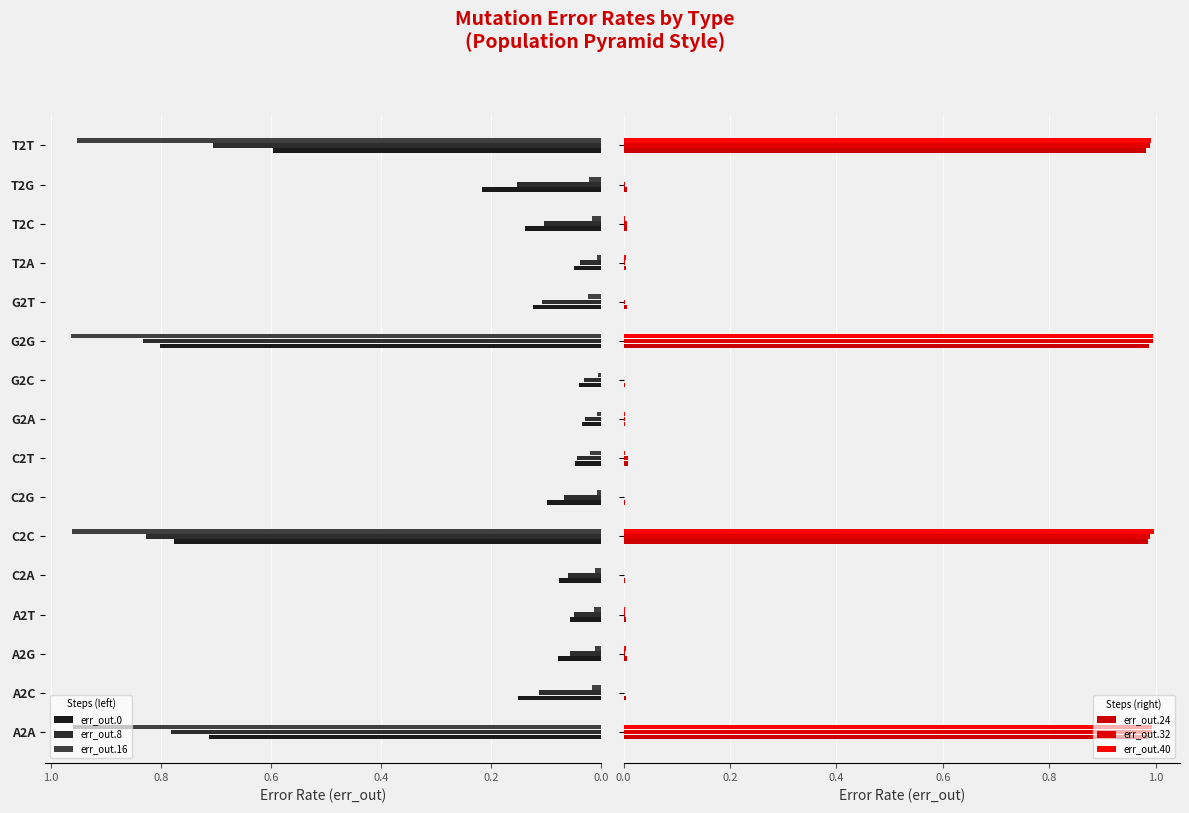

Reading right to left, extract all data points from this chart.

err_out.0: 0.6	0.2	0.1	0.0	0.1	0.8	0.0	0.0	0.0	0.1	0.8	0.1	0.1	0.1	0.2	0.7
err_out.8: 0.7	0.2	0.1	0.0	0.1	0.8	0.0	0.0	0.0	0.1	0.8	0.1	0.0	0.1	0.1	0.8
err_out.16: 1.0	0.0	0.0	0.0	0.0	1.0	0.0	0.0	0.0	0.0	1.0	0.0	0.0	0.0	0.0	1.0
err_out.24: 1.0	0.0	0.0	0.0	0.0	1.0	0.0	0.0	0.0	0.0	1.0	0.0	0.0	0.0	0.0	1.0
err_out.32: 1.0	0.0	0.0	0.0	0.0	1.0	0.0	0.0	0.0	0.0	1.0	0.0	0.0	0.0	0.0	1.0
err_out.40: 1.0	0.0	0.0	0.0	0.0	1.0	0.0	0.0	0.0	0.0	1.0	0.0	0.0	0.0	0.0	1.0